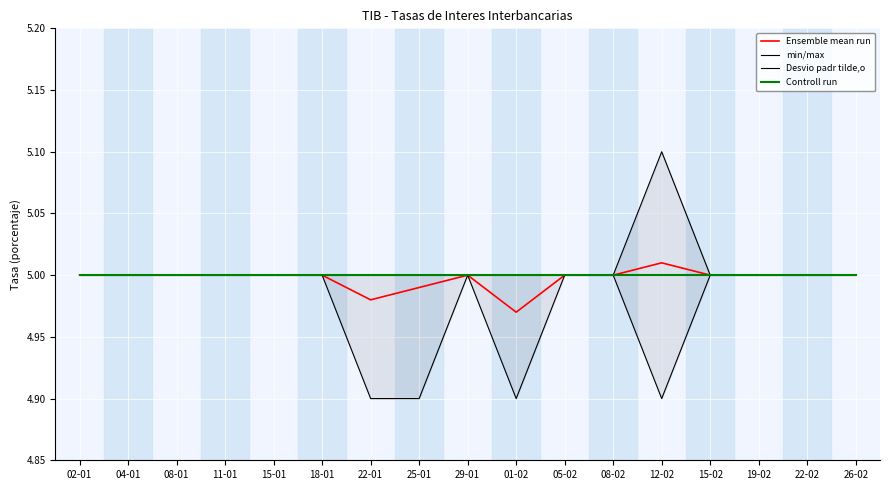

What is the value of the Controll run point at the 11th from the left?

5.0